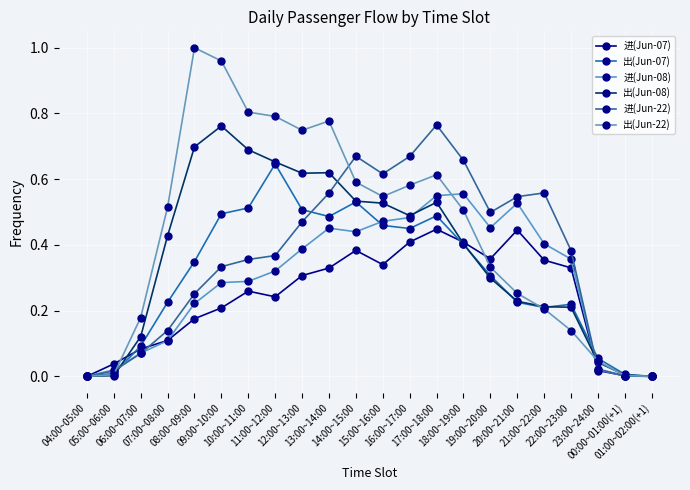

How many lines are shown in the chart?

6